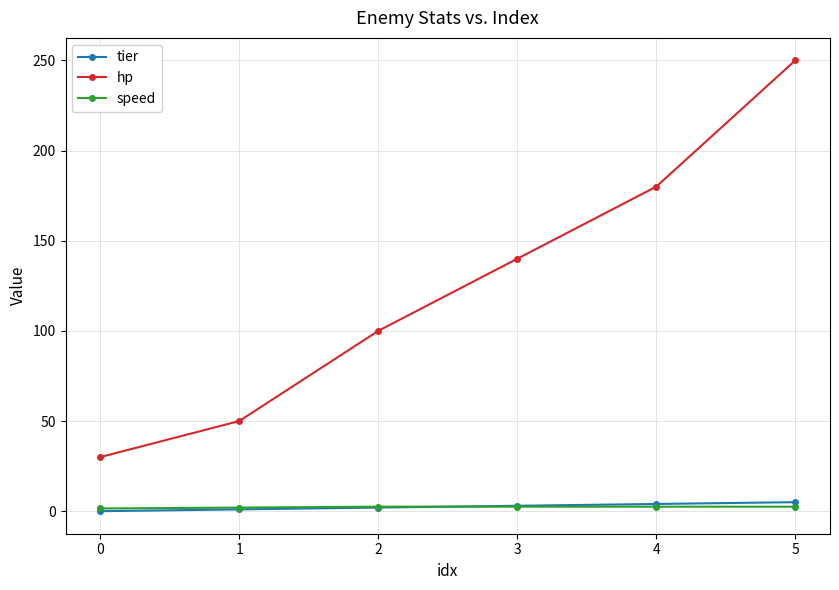

Rank the series by their maximum value, from lowest to highest.

speed, tier, hp